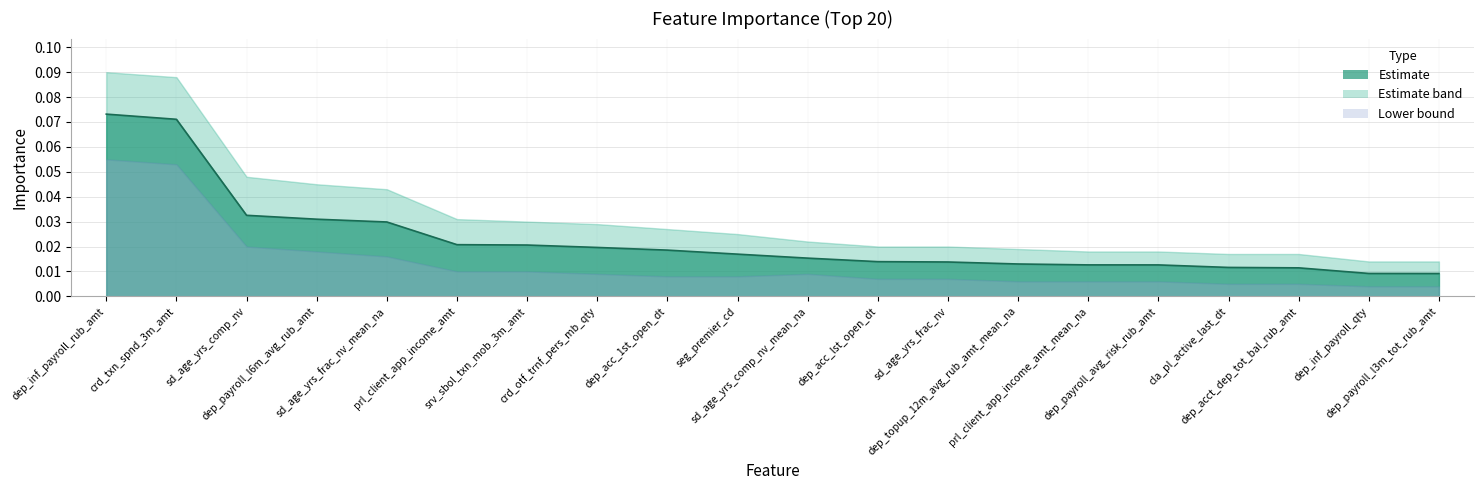

True or false: Top 20 Features and Upper Band cross at least once.

False